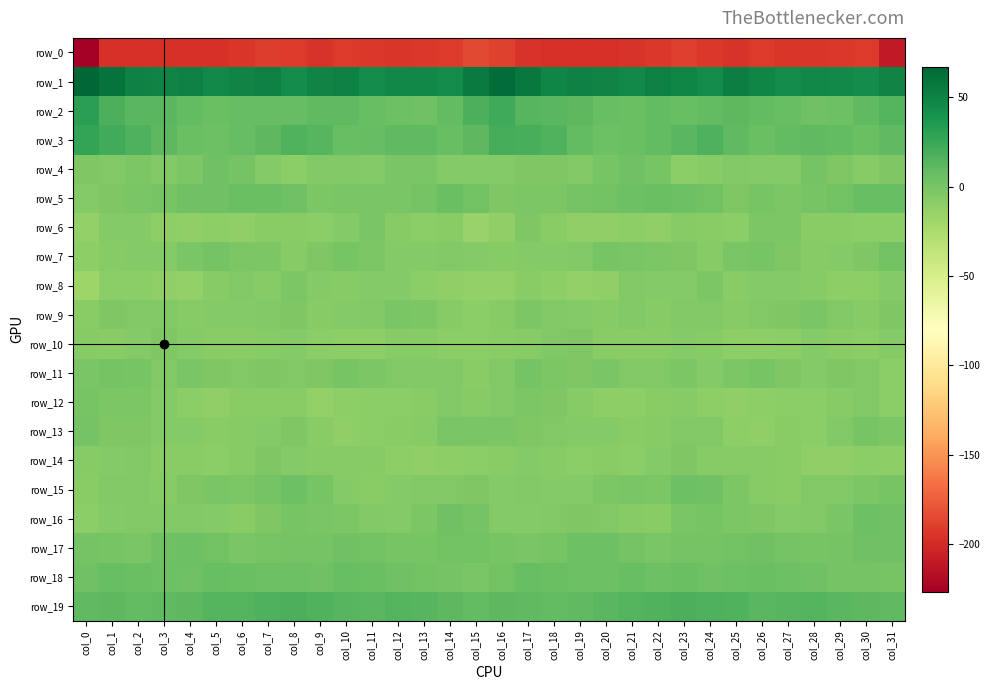

True or false: row_6 has a value of -9.1 at col_12.

False